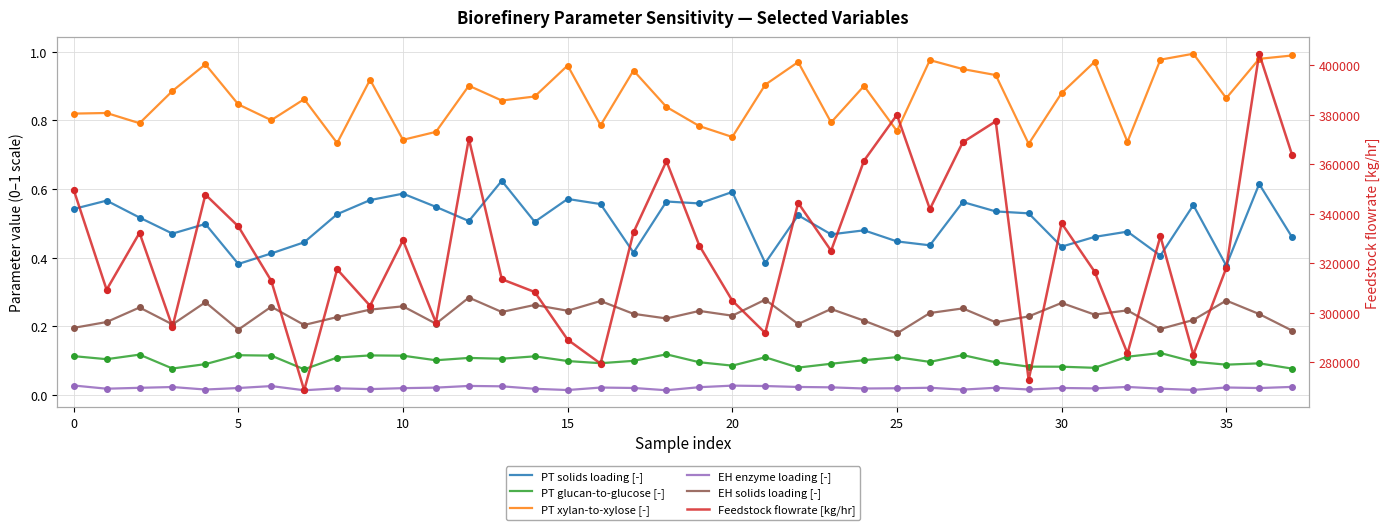

Which series has the largest total across all categories?

Feedstock flowrate [kg/hr]